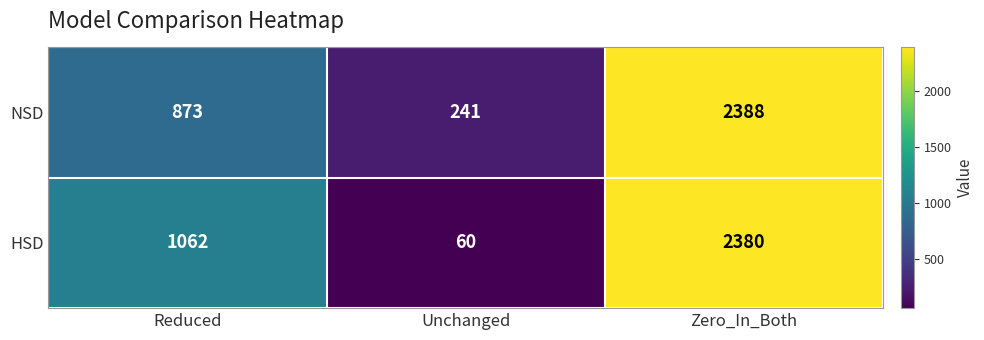

Which series has the widest spread of values?

HSD